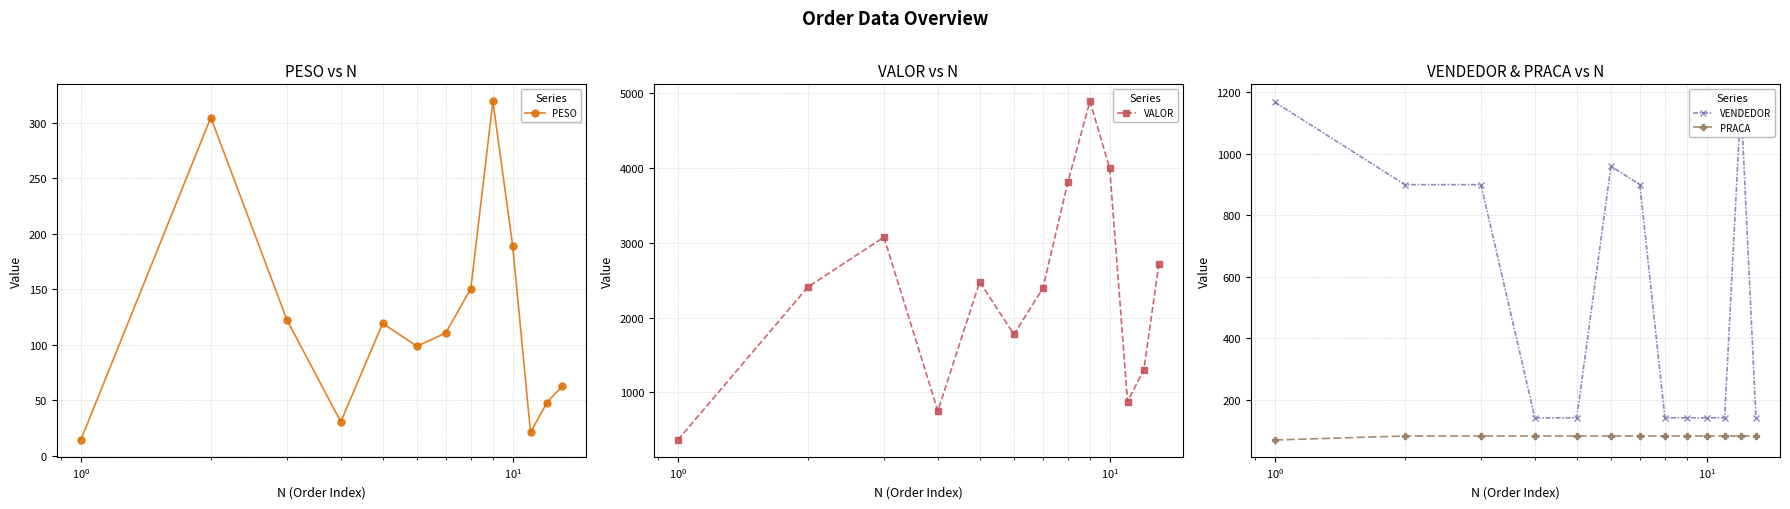

How many series are shown in this chart?

4